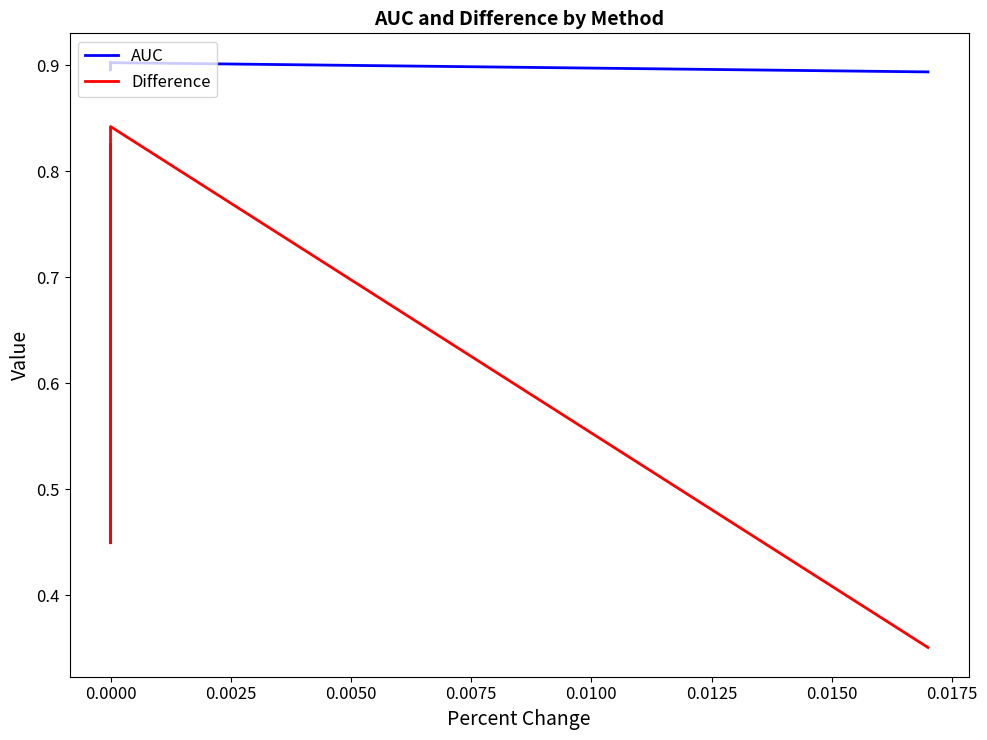

What is the total value across all series at 0.0000?

1.3